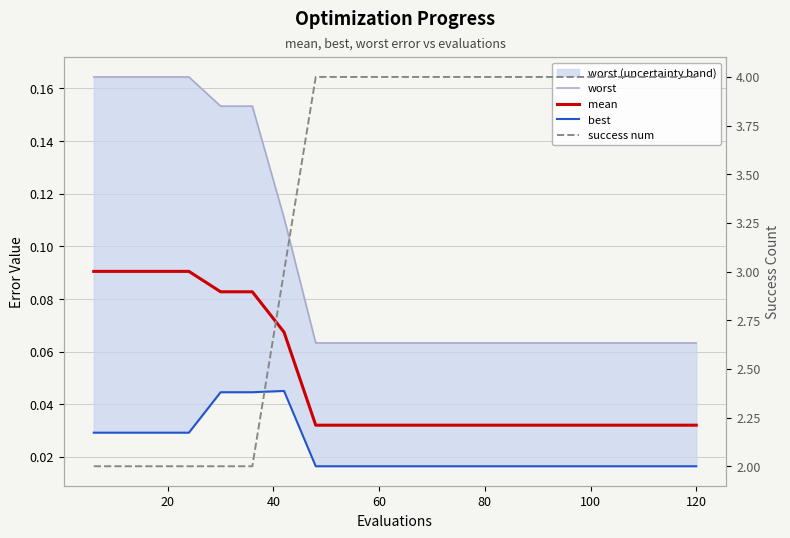

True or false: mean has more than 2 interior local peaks.

False